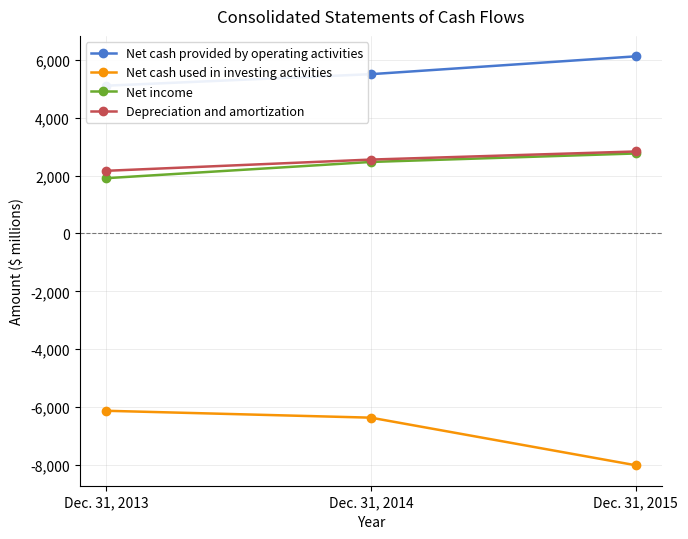

What is the difference between the maximum and minimum values in the Net cash provided by operating activities series?

1014